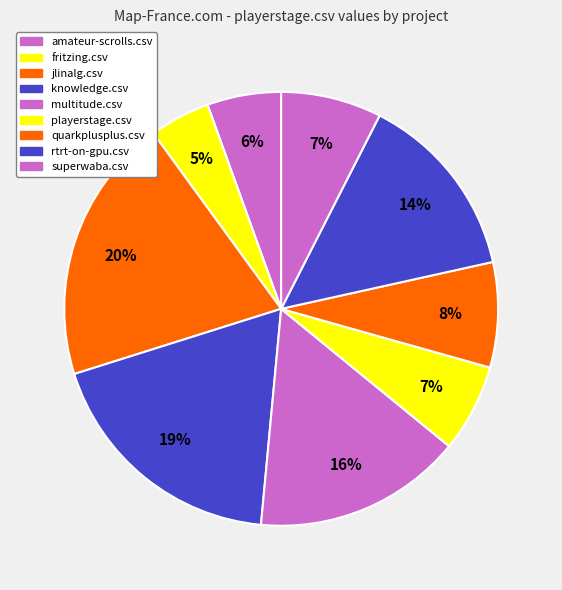

What is the change in value from playerstage.csv to rtrt-on-gpu.csv?

+626.5